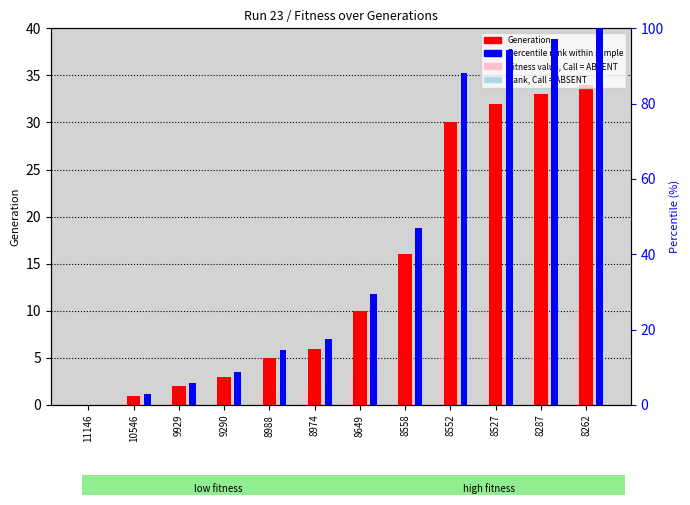

How many values in the Scaled Fitness (ABSENT) series exceed 3?

5